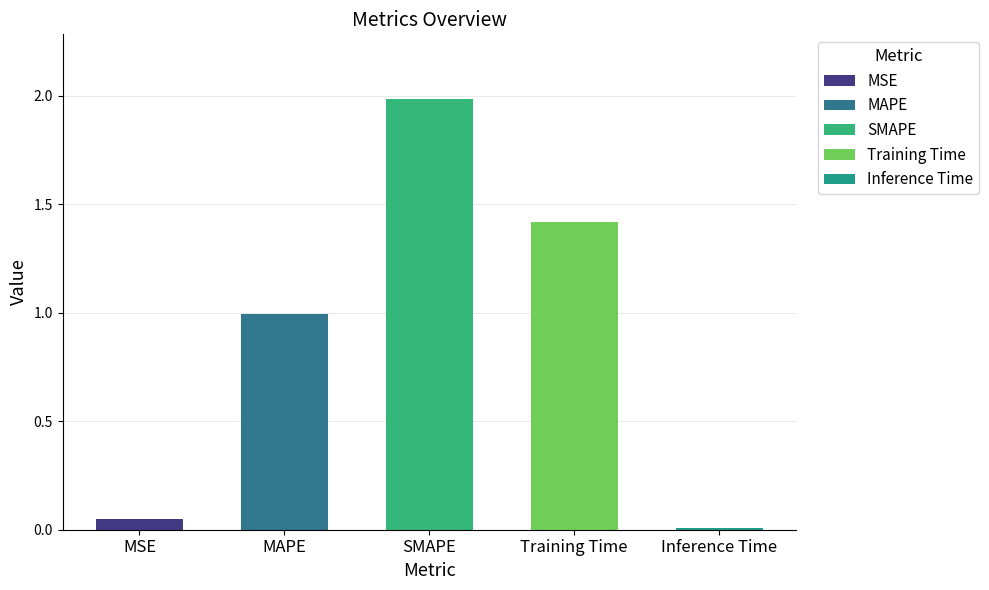

Are the bars horizontal?

No